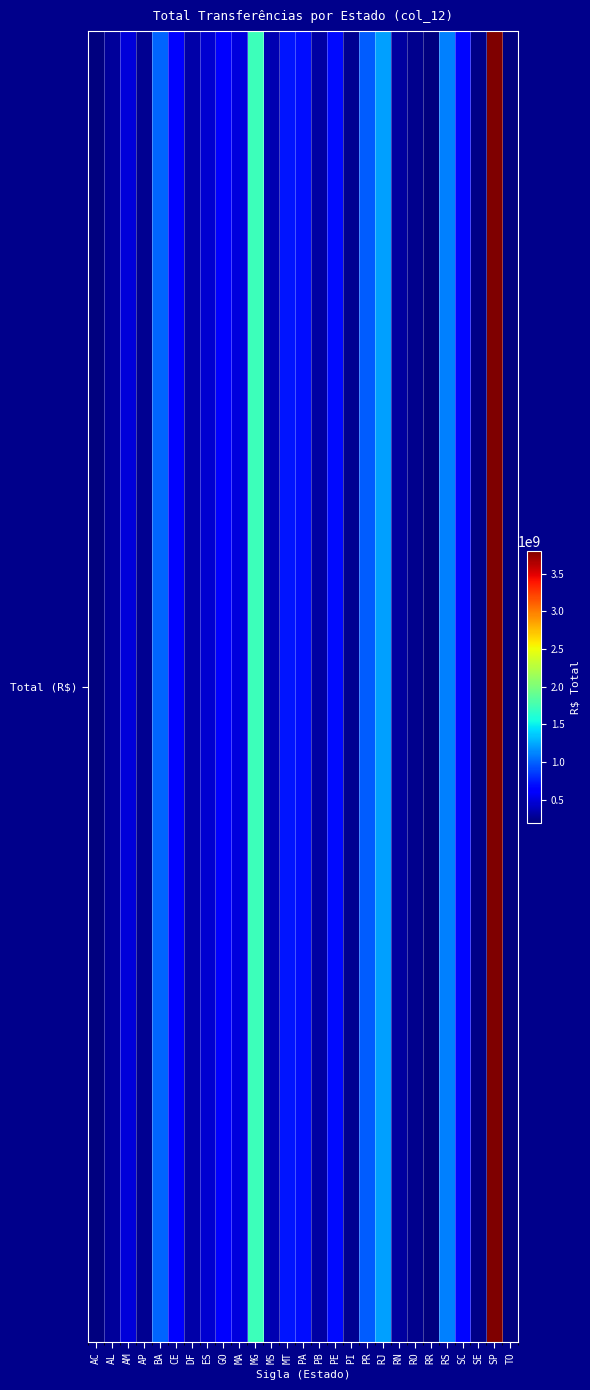

How many data points are less than 477823179?

13